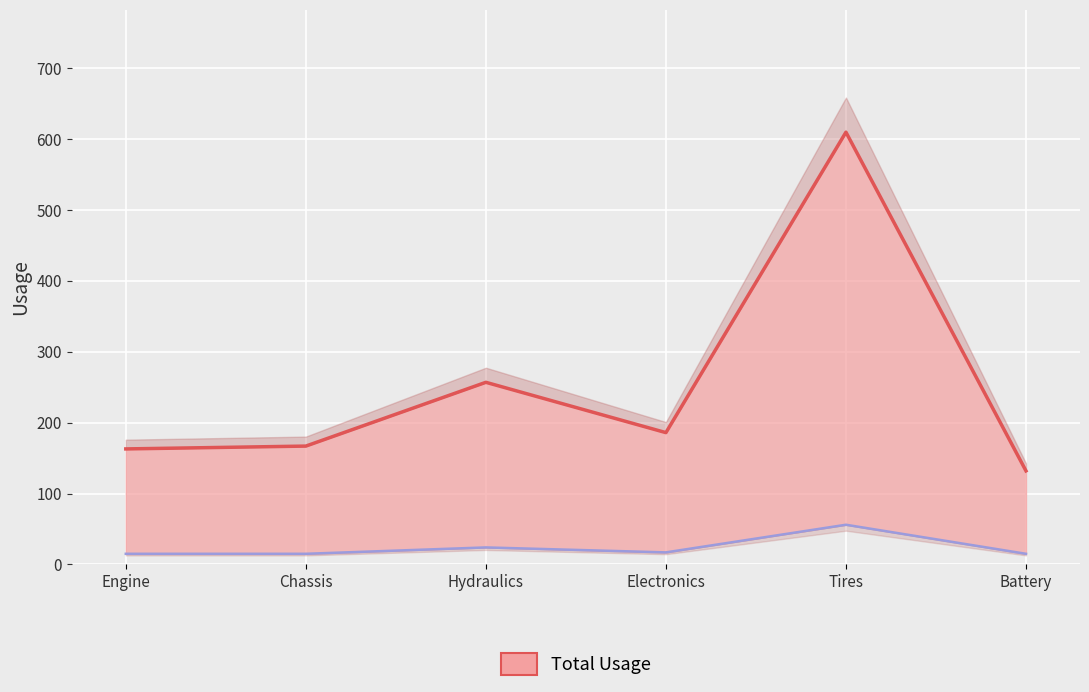

How many interior local peaks does the Max Weekly Usage series have?

2